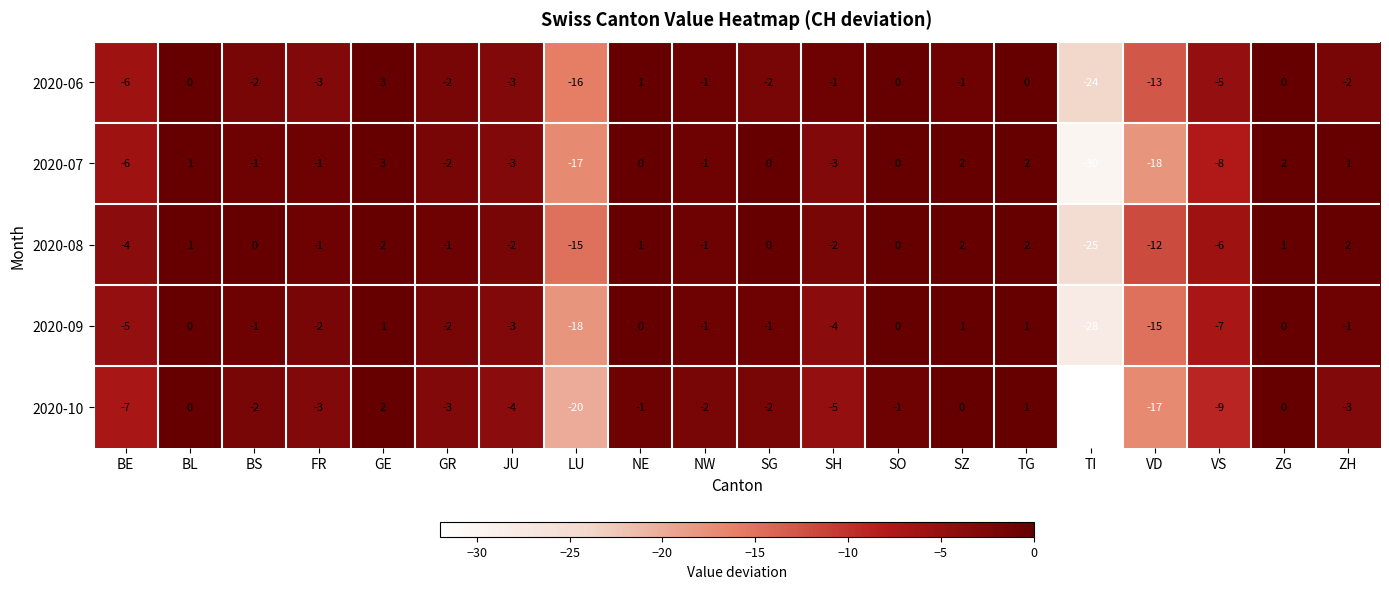

What is the total value across all series at JU?

-15